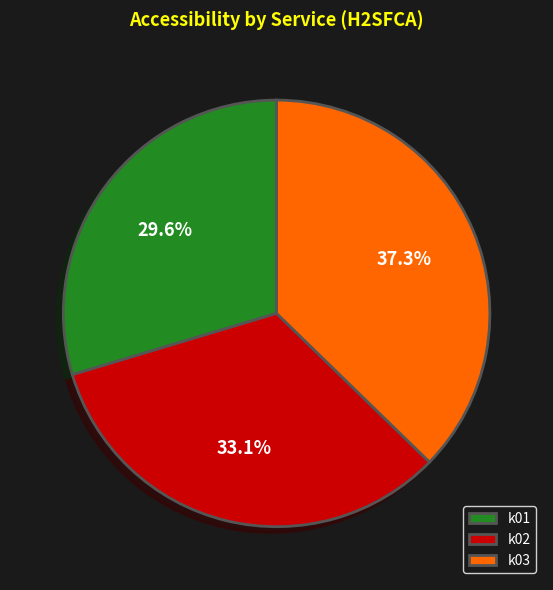

Approximately how many times larger is the value at k03 compared to k01?

1.3